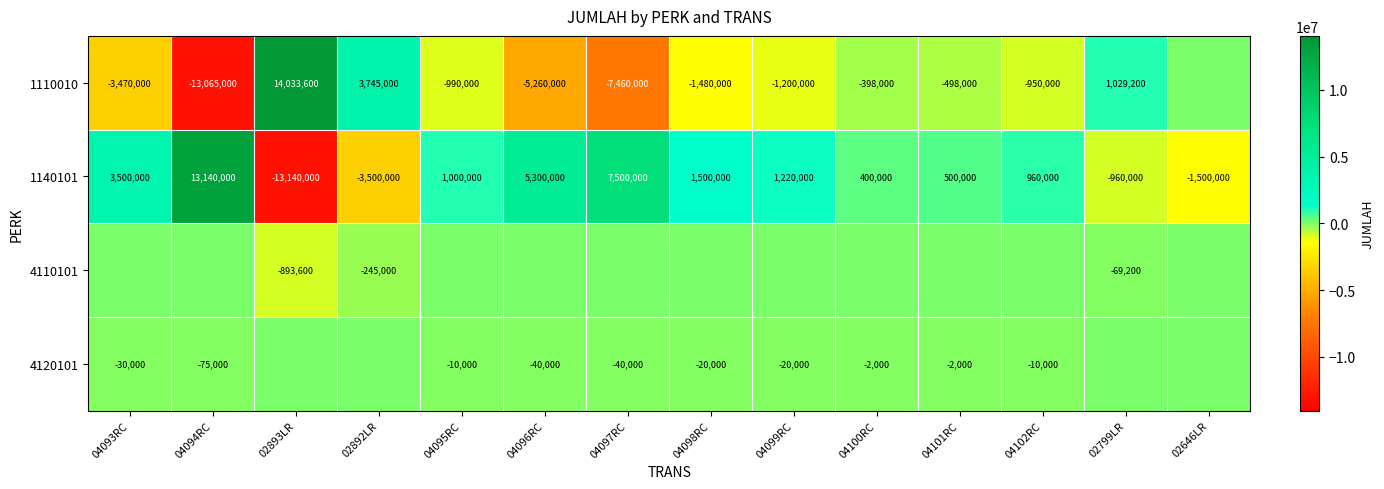

How many data points in 1140101 are less than 1000000?

7